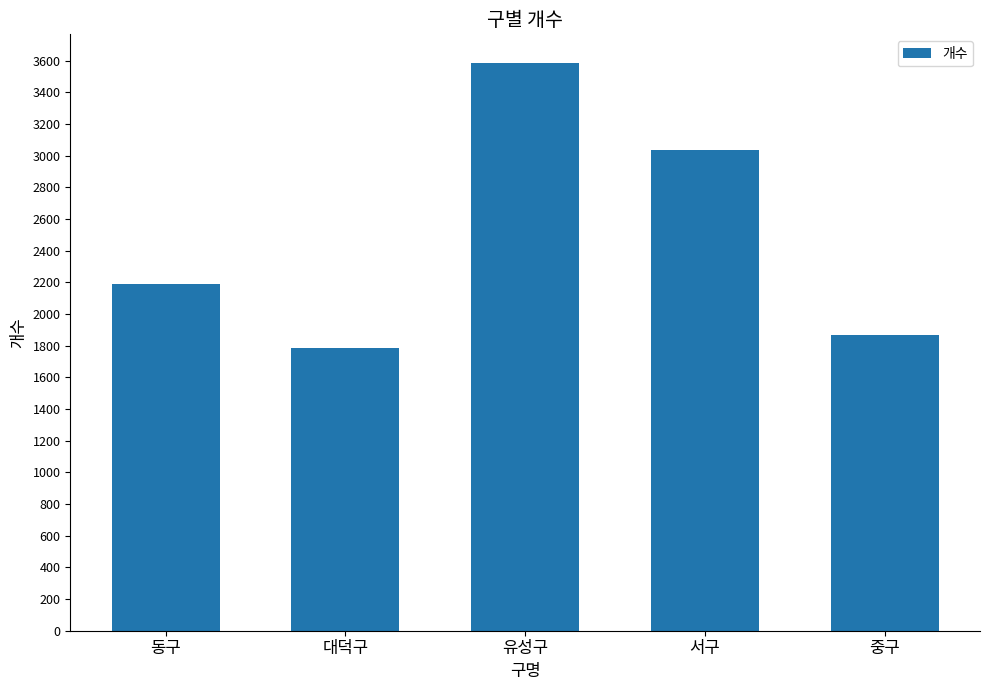

Which label corresponds to the smallest value in the chart?

대덕구